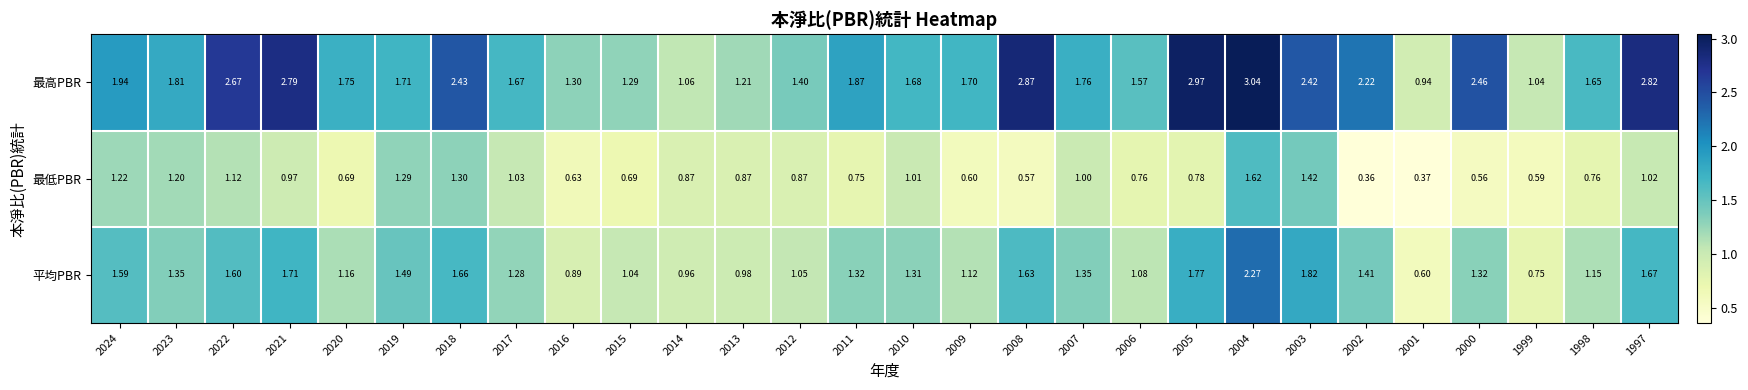

List the series in order of their overall mean, lowest first.

最低PBR, 平均PBR, 最高PBR